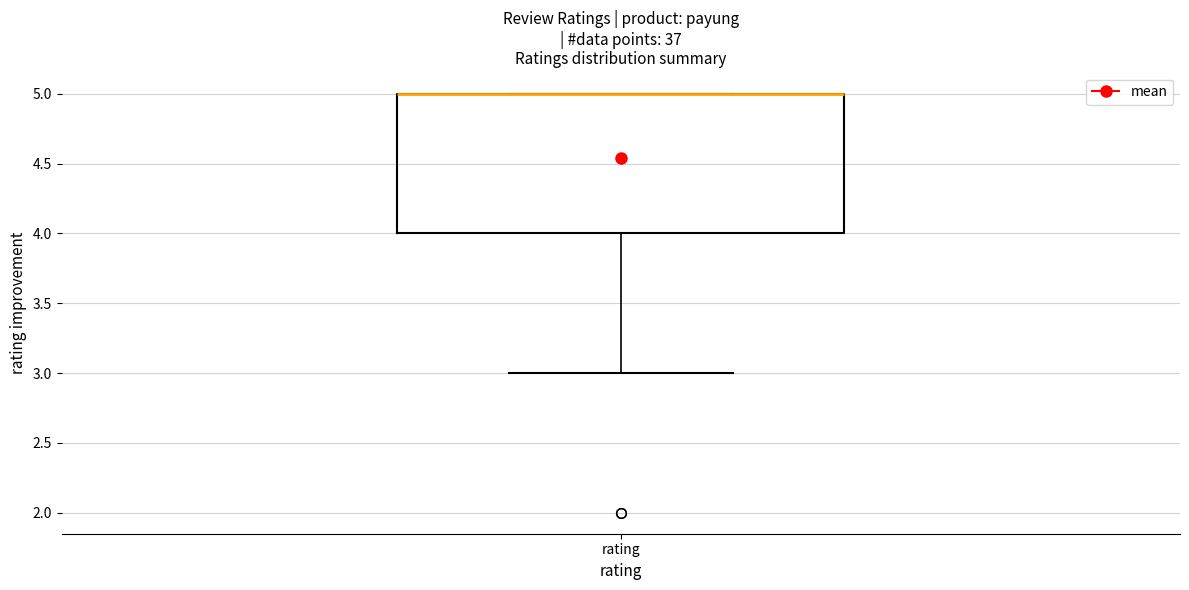

Read this box plot against the y-axis: the position of the median line, the range covered by the box, and the ends of both whiskers. The values are not printed on the chart, so give them approximately, as read against the axis.

median 5 (drawn on the box's upper edge), box 4 to 5, whiskers 3 to 5